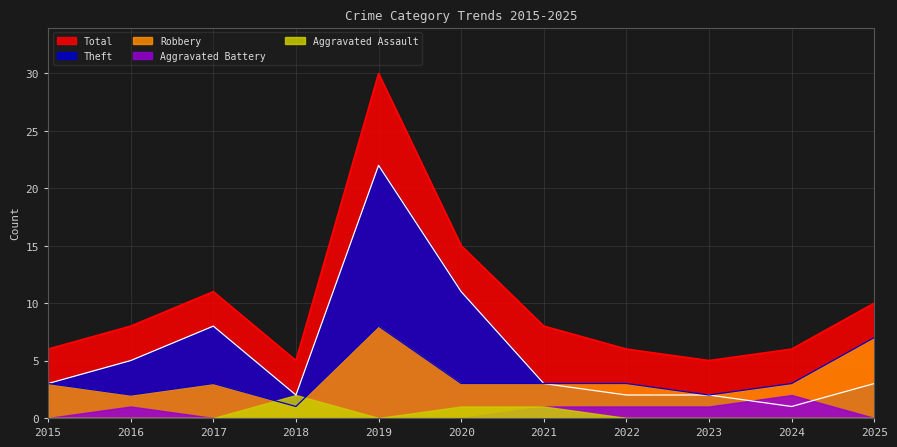

What is the greatest value displayed?

30